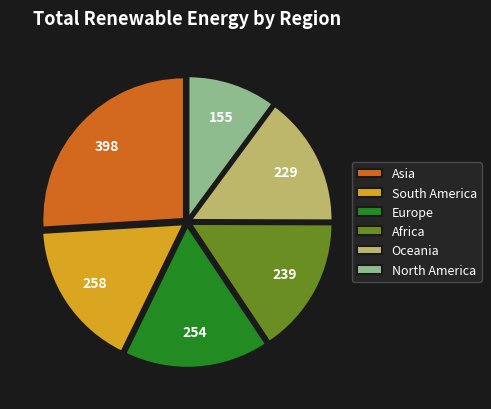

Which slice is the smallest?

North America